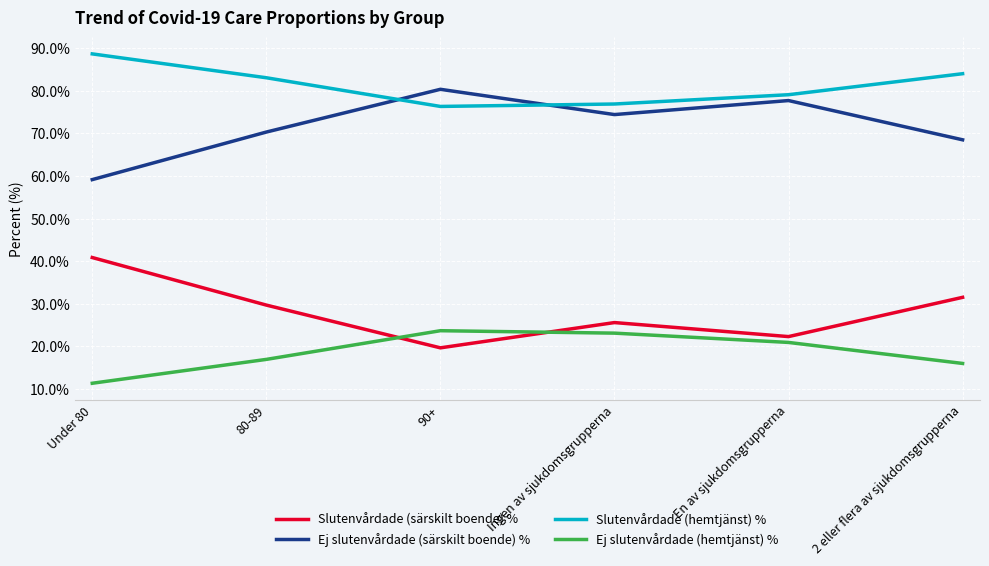

Count the number of data series in this chart.

4